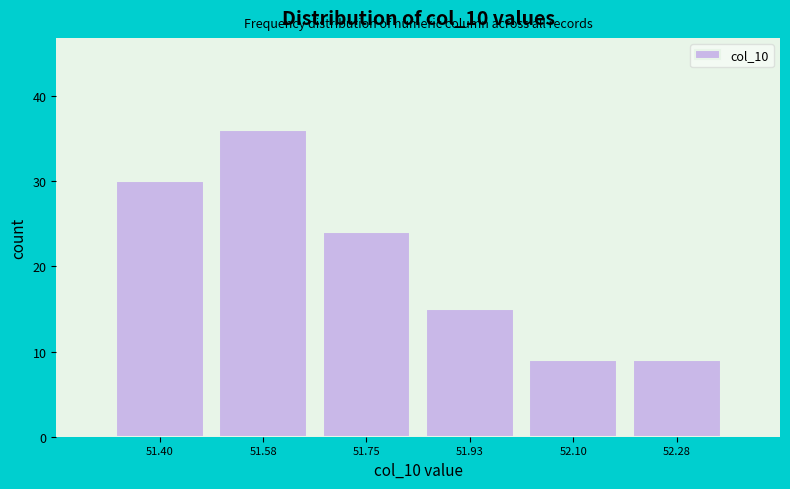

Reading left to right, transcribe this chart: for each bar, give the range it covers on the x-axis and its height. Neither the bar edges nor the heights are printed on the chart, so give them approximately, as read against the axes.

51.32 to 51.48: 30
51.48 to 51.66: 36
51.66 to 51.84: 24
51.84 to 52.02: 15
52.02 to 52.20: 9
52.20 to 52.38: 9